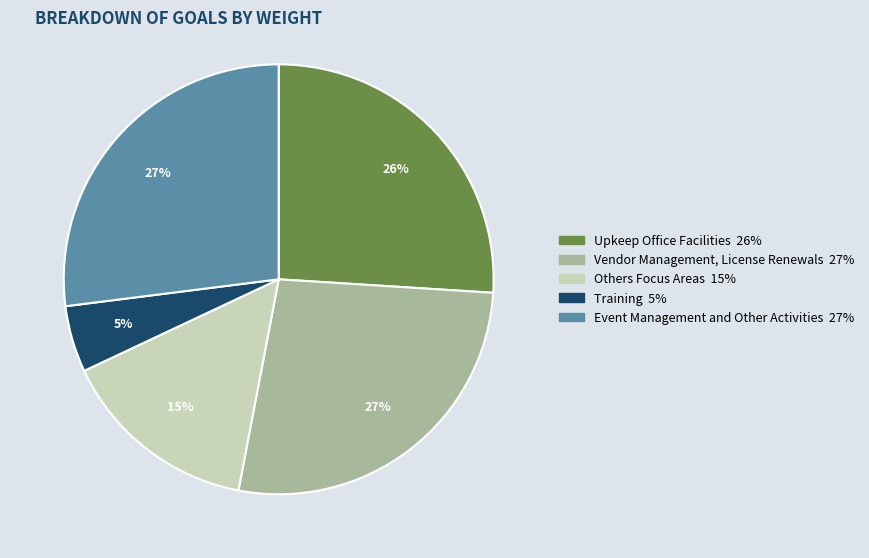

How many slices are in this pie chart?

5